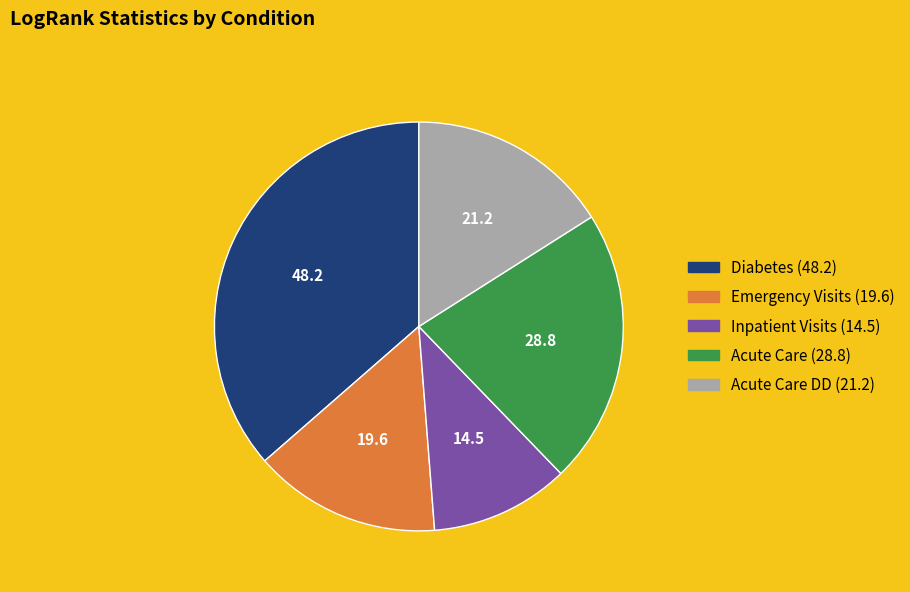

Does any single category account for the majority?

No